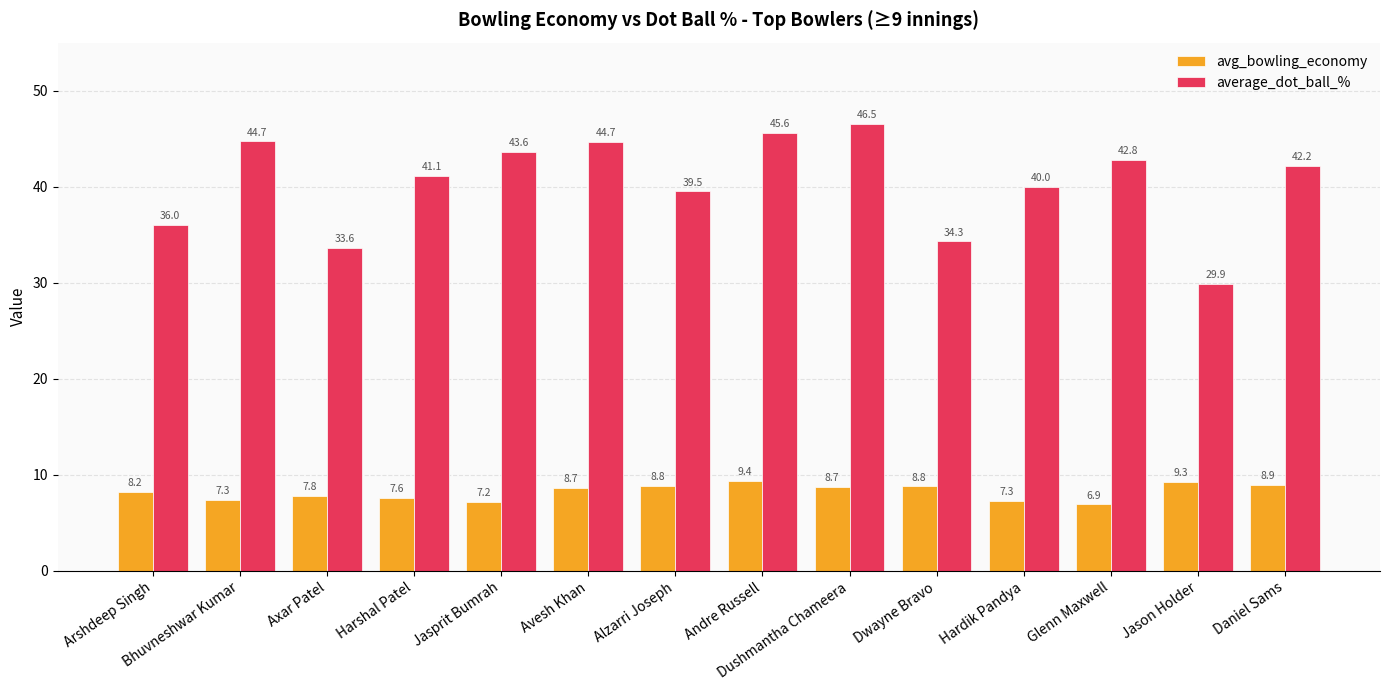

Which series has the largest range (max minus min)?

average_dot_ball_%